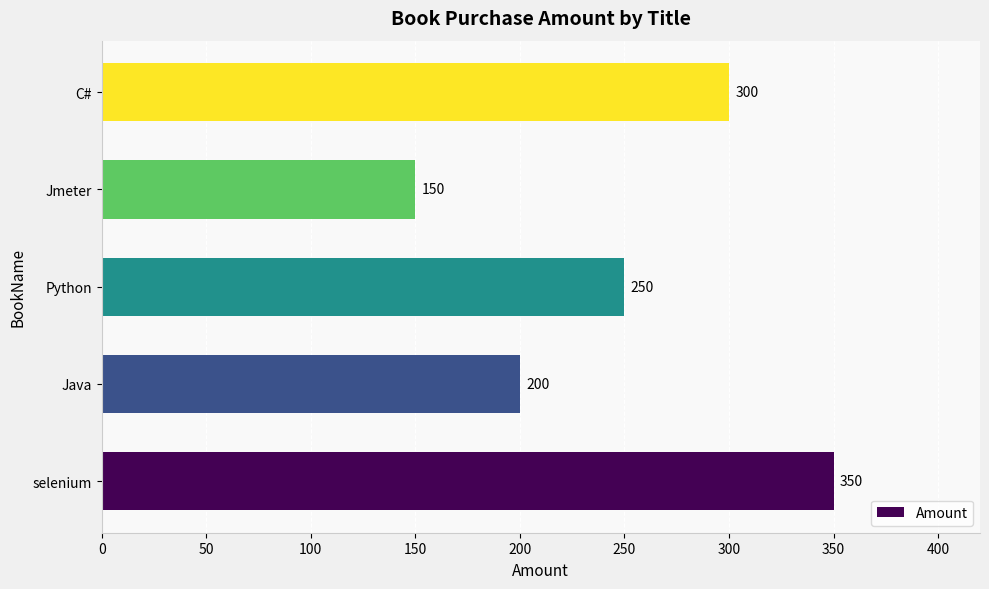

What is the ratio of the value at Python to the value at C#?

0.8